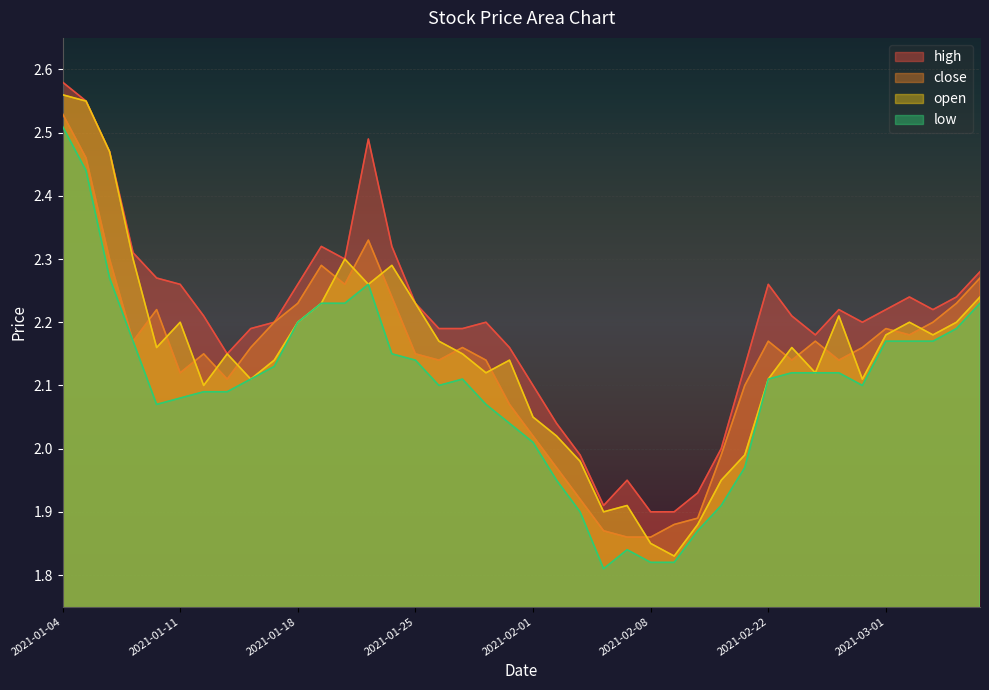

Reading left to right, what are all the values shown in this chart?

high: 2021-01-04=2.6	2021-01-05=2.5	2021-01-06=2.5	2021-01-07=2.3	2021-01-08=2.3	2021-01-11=2.3	2021-01-12=2.2	2021-01-13=2.1	2021-01-14=2.2	2021-01-15=2.2	2021-01-18=2.3	2021-01-19=2.3	2021-01-20=2.3	2021-01-21=2.5	2021-01-22=2.3	2021-01-25=2.2	2021-01-26=2.2	2021-01-27=2.2	2021-01-28=2.2	2021-01-29=2.2	2021-02-01=2.1	2021-02-02=2.0	2021-02-03=2.0	2021-02-04=1.9	2021-02-05=1.9	2021-02-08=1.9	2021-02-09=1.9	2021-02-10=1.9	2021-02-18=2.0	2021-02-19=2.1	2021-02-22=2.3	2021-02-23=2.2	2021-02-24=2.2	2021-02-25=2.2	2021-02-26=2.2	2021-03-01=2.2	2021-03-02=2.2	2021-03-03=2.2	2021-03-04=2.2	2021-03-05=2.3
close: 2021-01-04=2.5	2021-01-05=2.5	2021-01-06=2.3	2021-01-07=2.2	2021-01-08=2.2	2021-01-11=2.1	2021-01-12=2.1	2021-01-13=2.1	2021-01-14=2.2	2021-01-15=2.2	2021-01-18=2.2	2021-01-19=2.3	2021-01-20=2.3	2021-01-21=2.3	2021-01-22=2.2	2021-01-25=2.1	2021-01-26=2.1	2021-01-27=2.2	2021-01-28=2.1	2021-01-29=2.1	2021-02-01=2.0	2021-02-02=2.0	2021-02-03=1.9	2021-02-04=1.9	2021-02-05=1.9	2021-02-08=1.9	2021-02-09=1.9	2021-02-10=1.9	2021-02-18=2.0	2021-02-19=2.1	2021-02-22=2.2	2021-02-23=2.1	2021-02-24=2.2	2021-02-25=2.1	2021-02-26=2.2	2021-03-01=2.2	2021-03-02=2.2	2021-03-03=2.2	2021-03-04=2.2	2021-03-05=2.3
open: 2021-01-04=2.6	2021-01-05=2.5	2021-01-06=2.5	2021-01-07=2.3	2021-01-08=2.2	2021-01-11=2.2	2021-01-12=2.1	2021-01-13=2.1	2021-01-14=2.1	2021-01-15=2.1	2021-01-18=2.2	2021-01-19=2.2	2021-01-20=2.3	2021-01-21=2.3	2021-01-22=2.3	2021-01-25=2.2	2021-01-26=2.2	2021-01-27=2.1	2021-01-28=2.1	2021-01-29=2.1	2021-02-01=2.0	2021-02-02=2.0	2021-02-03=2.0	2021-02-04=1.9	2021-02-05=1.9	2021-02-08=1.9	2021-02-09=1.8	2021-02-10=1.9	2021-02-18=1.9	2021-02-19=2.0	2021-02-22=2.1	2021-02-23=2.2	2021-02-24=2.1	2021-02-25=2.2	2021-02-26=2.1	2021-03-01=2.2	2021-03-02=2.2	2021-03-03=2.2	2021-03-04=2.2	2021-03-05=2.2
low: 2021-01-04=2.5	2021-01-05=2.4	2021-01-06=2.3	2021-01-07=2.2	2021-01-08=2.1	2021-01-11=2.1	2021-01-12=2.1	2021-01-13=2.1	2021-01-14=2.1	2021-01-15=2.1	2021-01-18=2.2	2021-01-19=2.2	2021-01-20=2.2	2021-01-21=2.3	2021-01-22=2.1	2021-01-25=2.1	2021-01-26=2.1	2021-01-27=2.1	2021-01-28=2.1	2021-01-29=2.0	2021-02-01=2.0	2021-02-02=1.9	2021-02-03=1.9	2021-02-04=1.8	2021-02-05=1.8	2021-02-08=1.8	2021-02-09=1.8	2021-02-10=1.9	2021-02-18=1.9	2021-02-19=2.0	2021-02-22=2.1	2021-02-23=2.1	2021-02-24=2.1	2021-02-25=2.1	2021-02-26=2.1	2021-03-01=2.2	2021-03-02=2.2	2021-03-03=2.2	2021-03-04=2.2	2021-03-05=2.2